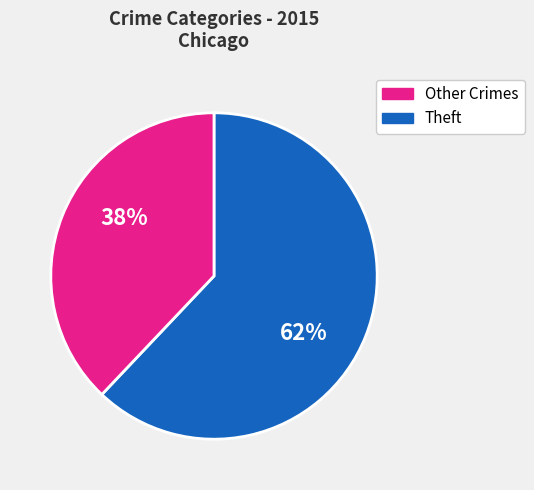

To the nearest percent, what is the difference between the largest and smallest slice percentages?

24%